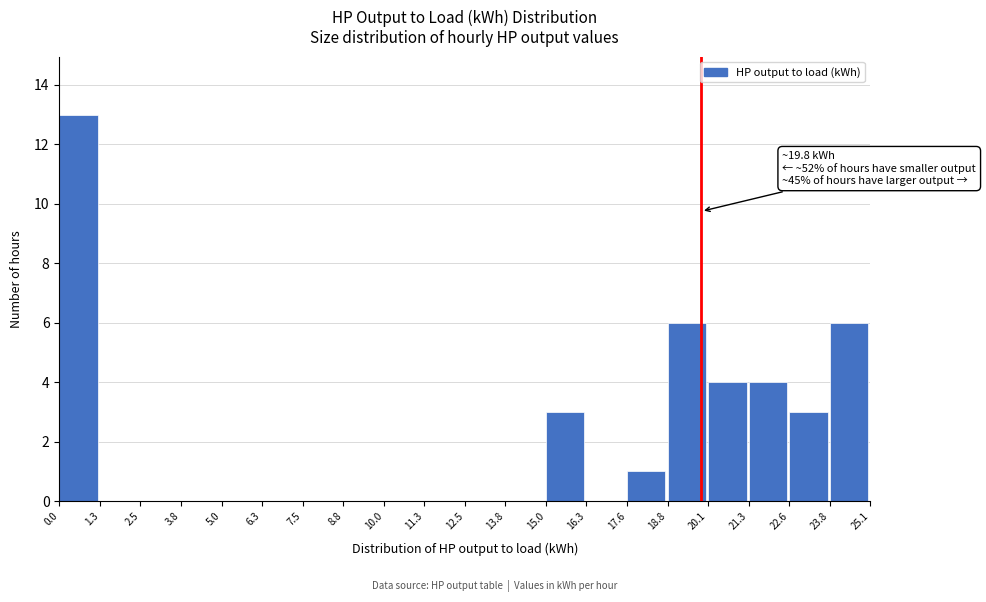

Which range on the x-axis has the tallest bar?

0.0 to 1.3